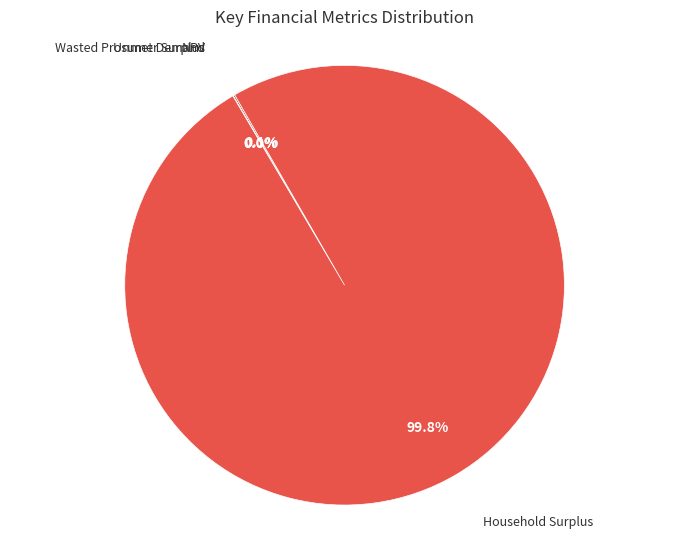

To the nearest percent, what portion does Household Surplus represent?

100%